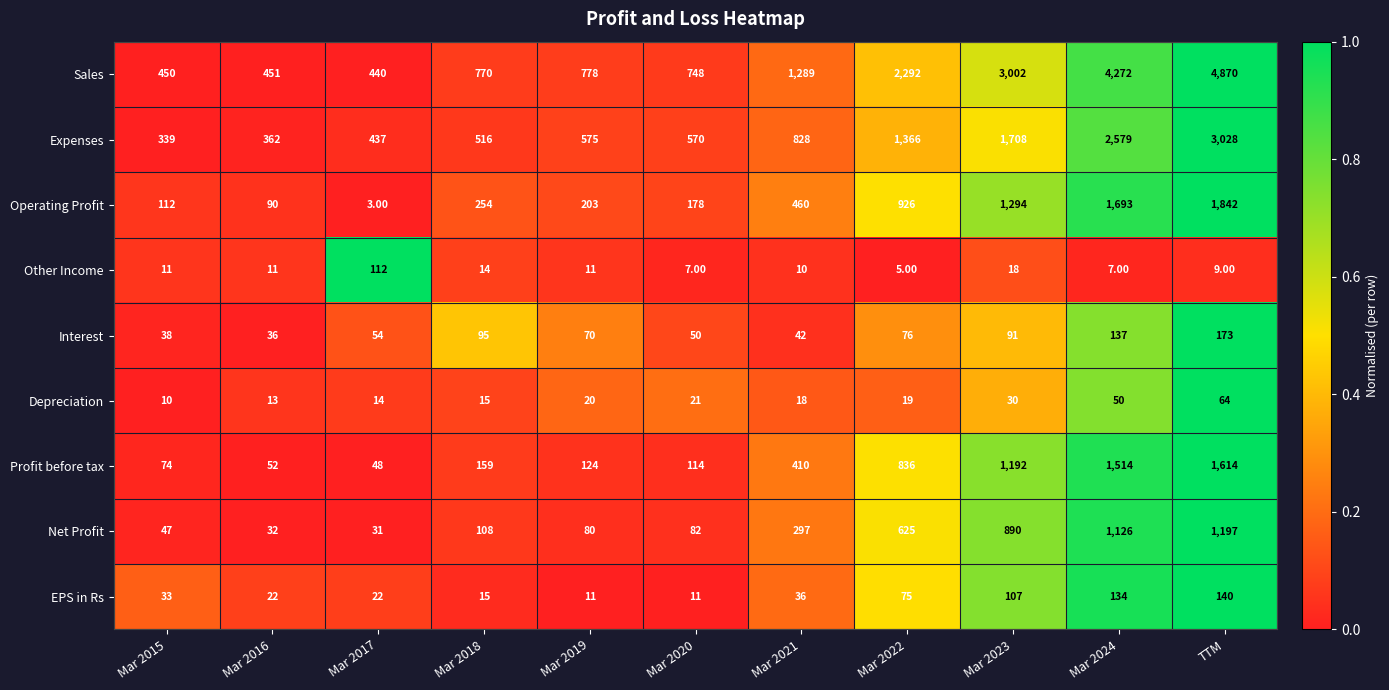

At which category is the sum across all series the highest?

TTM